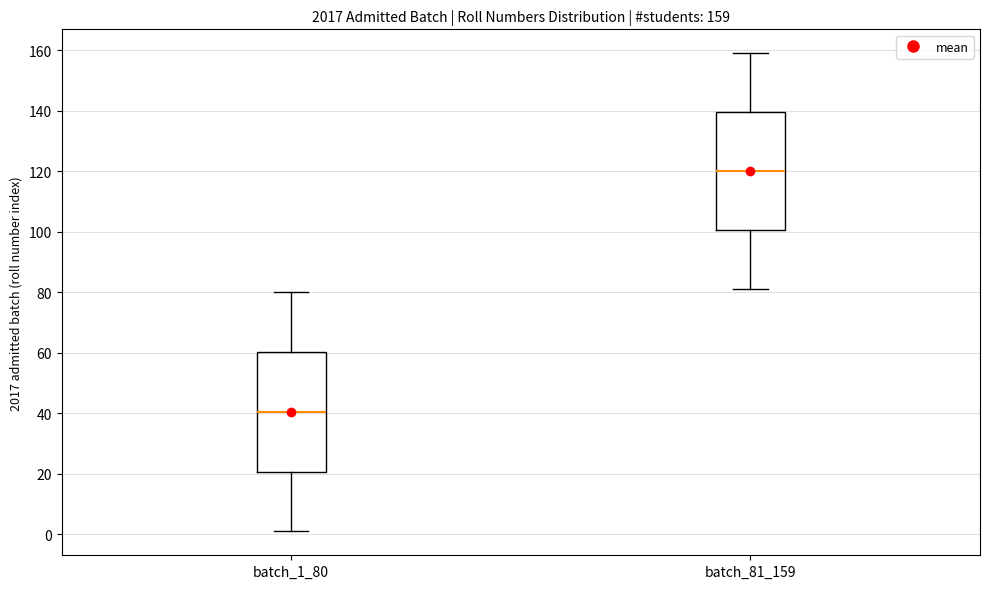

Which box has the lowest median line?

batch_1_80